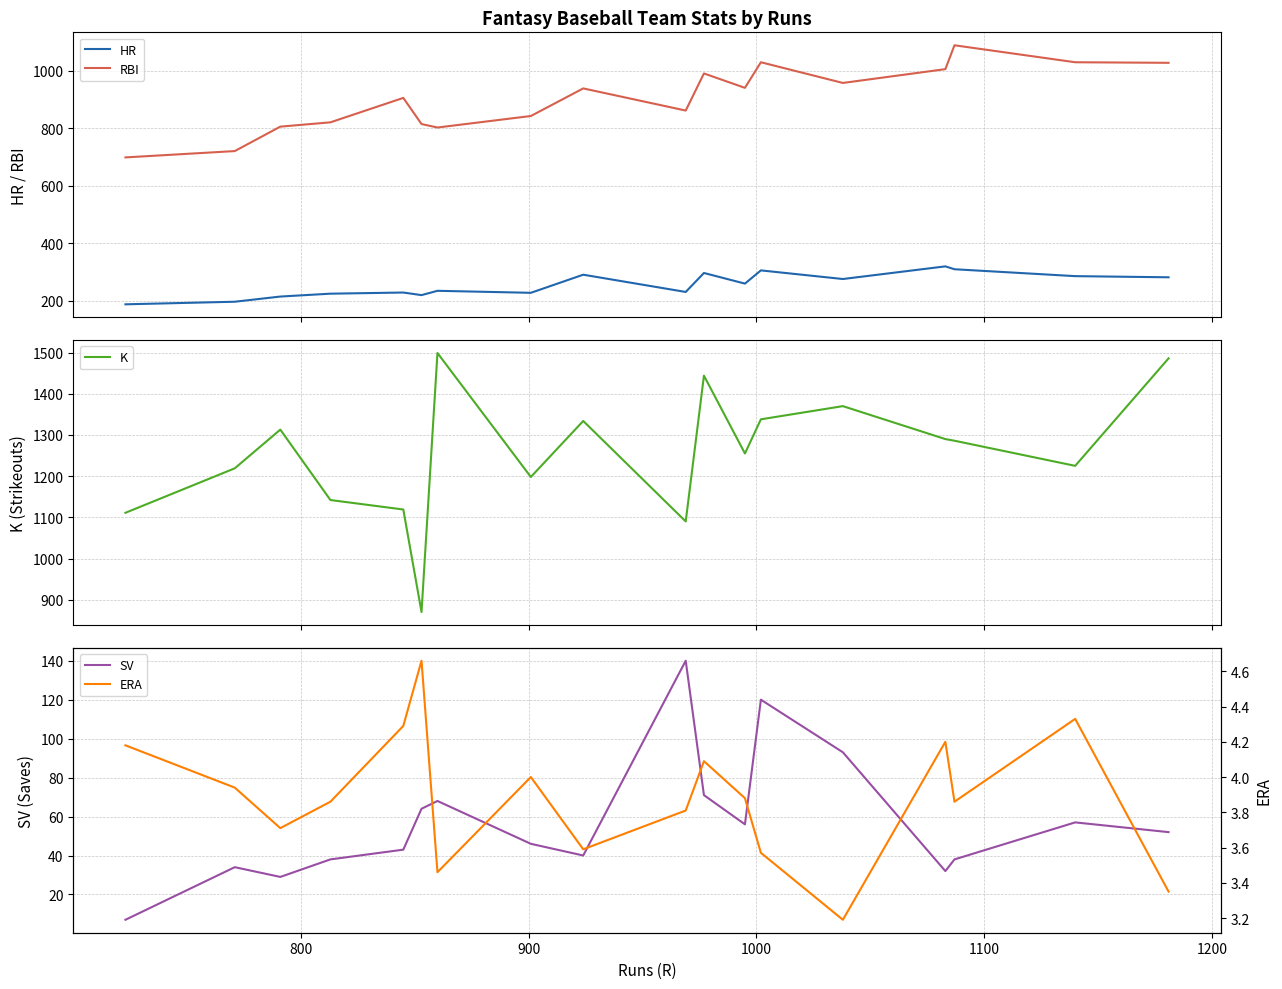

What is the maximum value for SV?

140